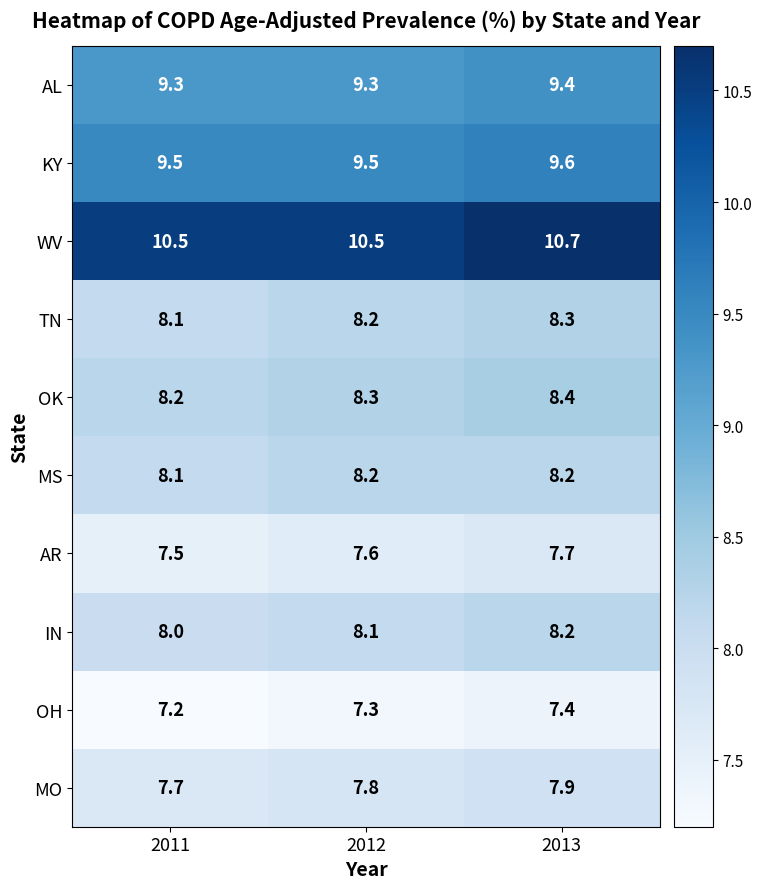

What is the total value across all series at 2012?

84.8